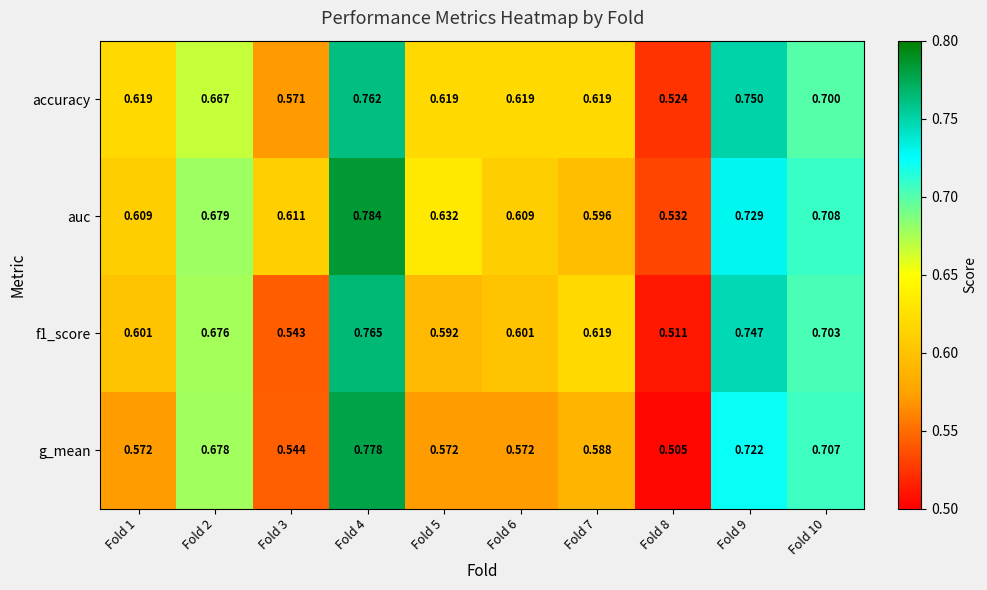

Which series has the largest total across all categories?

auc